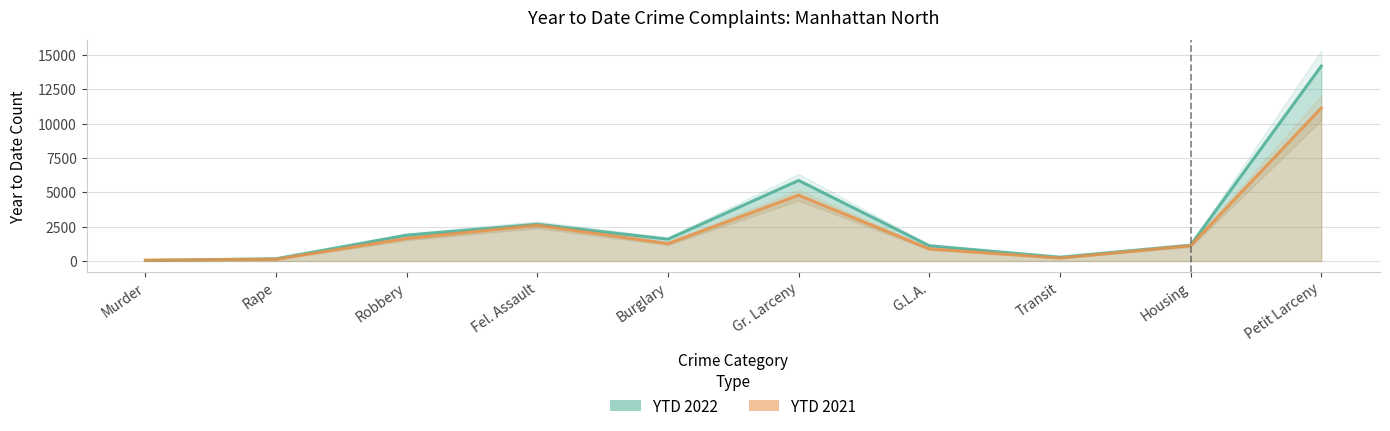

What is the label of the 8th point from the left?

Transit